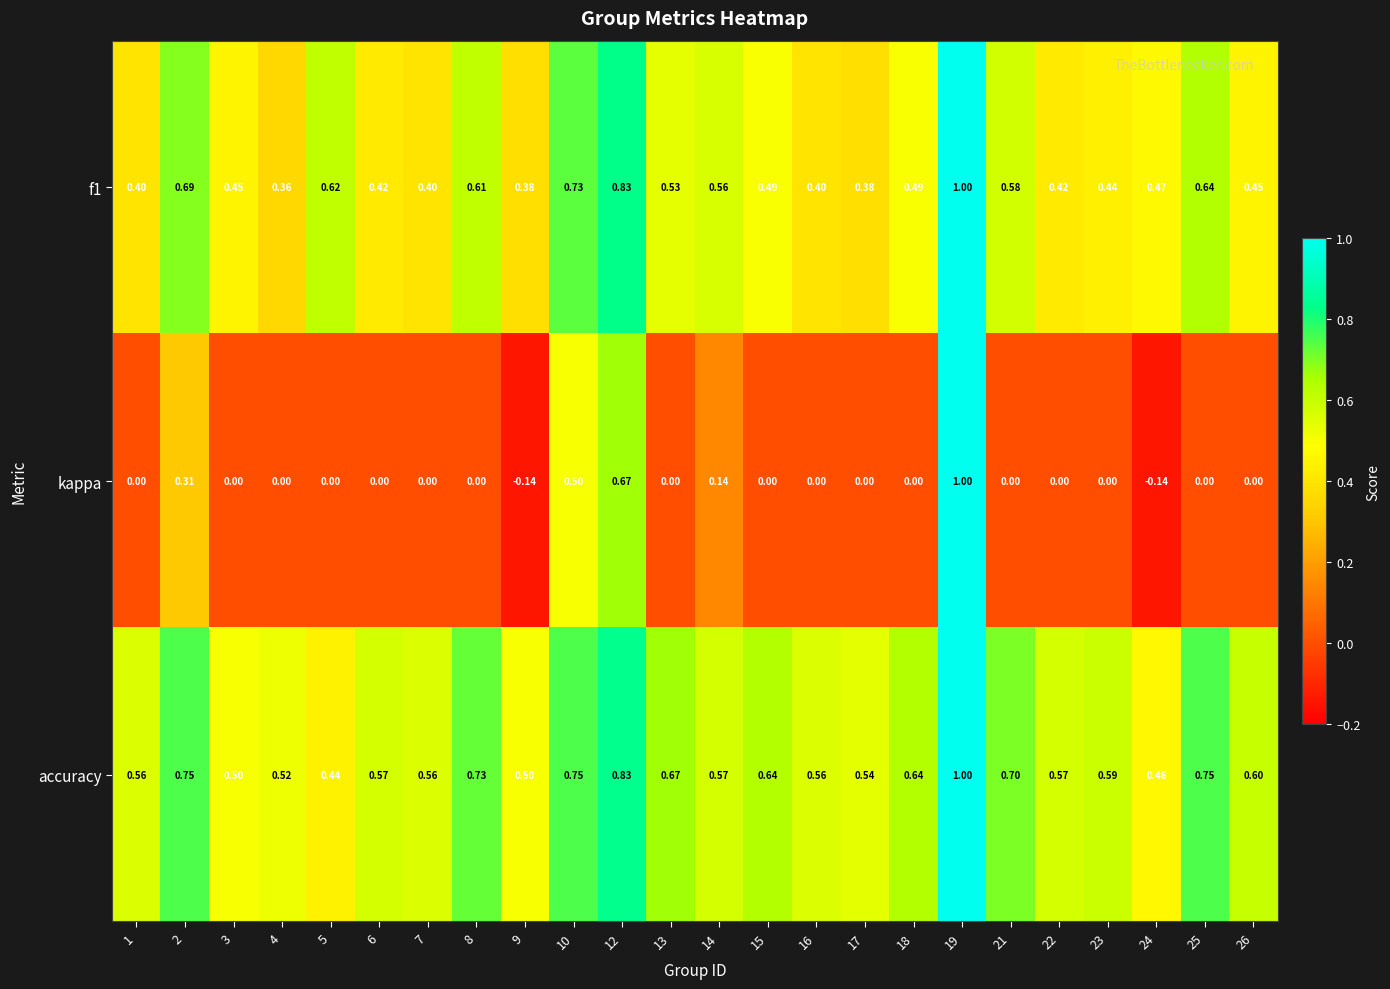

Which series has the largest range (max minus min)?

kappa